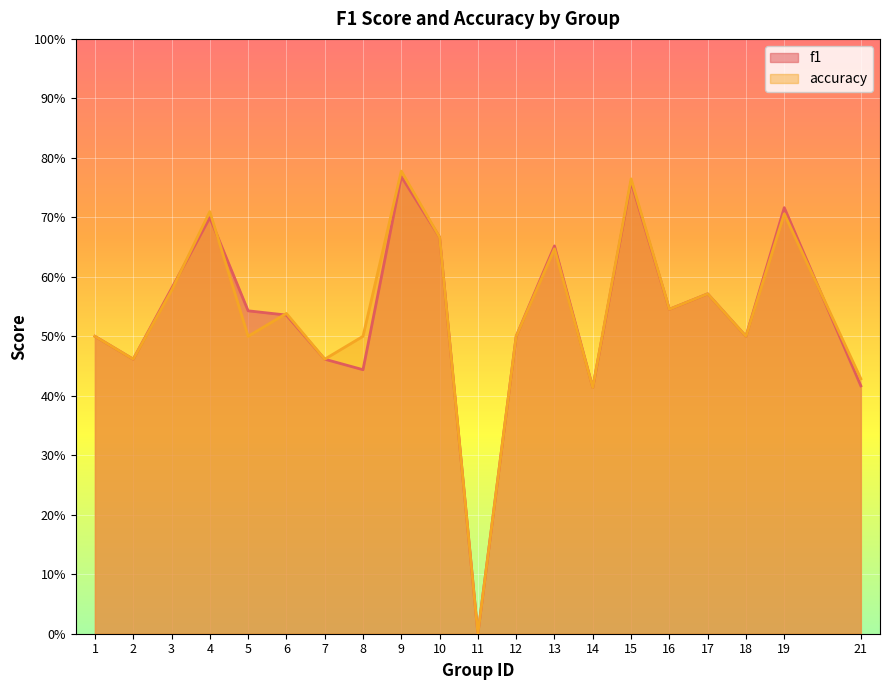

How many intersections are there between f1 and accuracy?

4